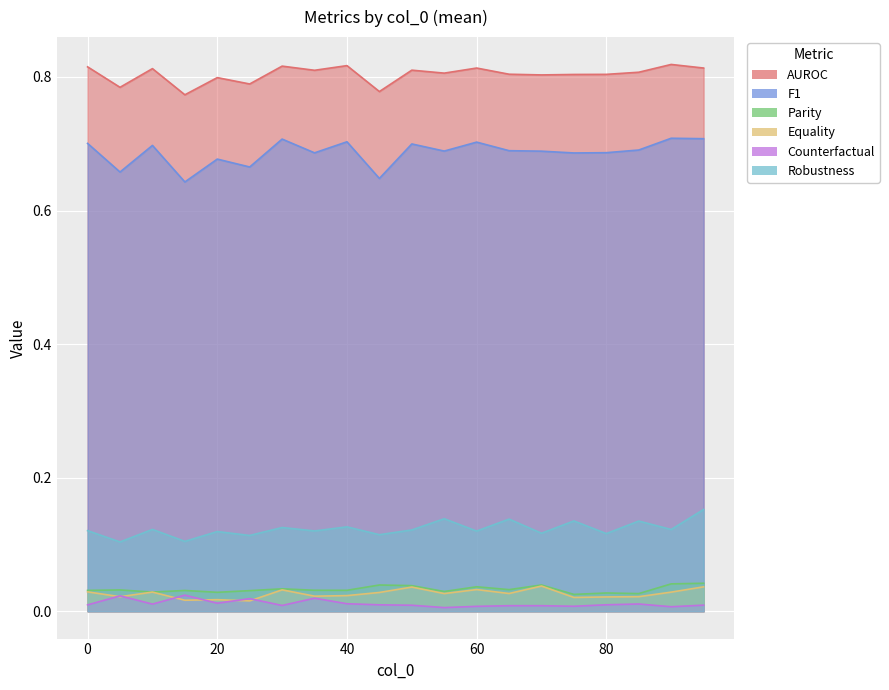

Where is Parity nearest to the value 0?

75